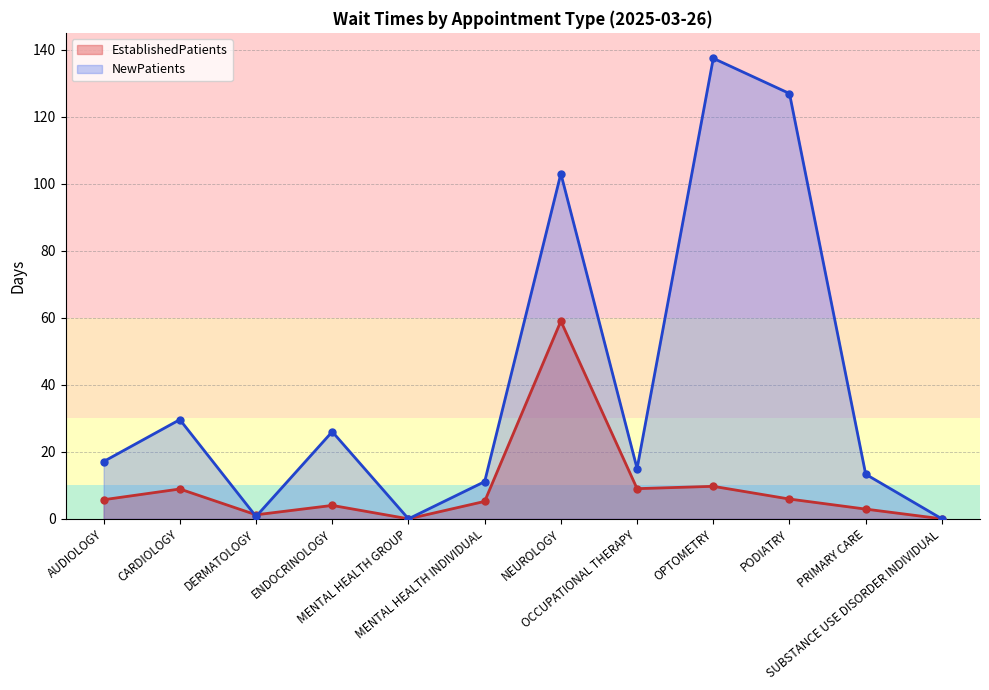

What is the difference between the maximum and second lowest values in the EstablishedPatients series?

59.0